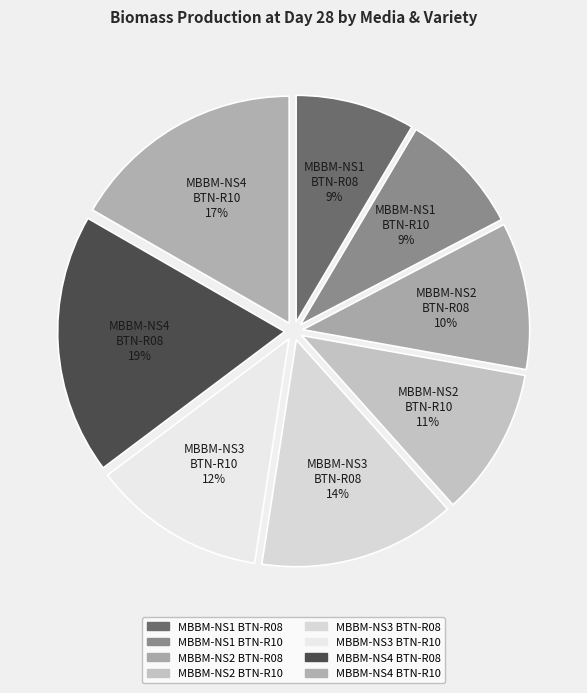

Does any single category account for the majority?

No